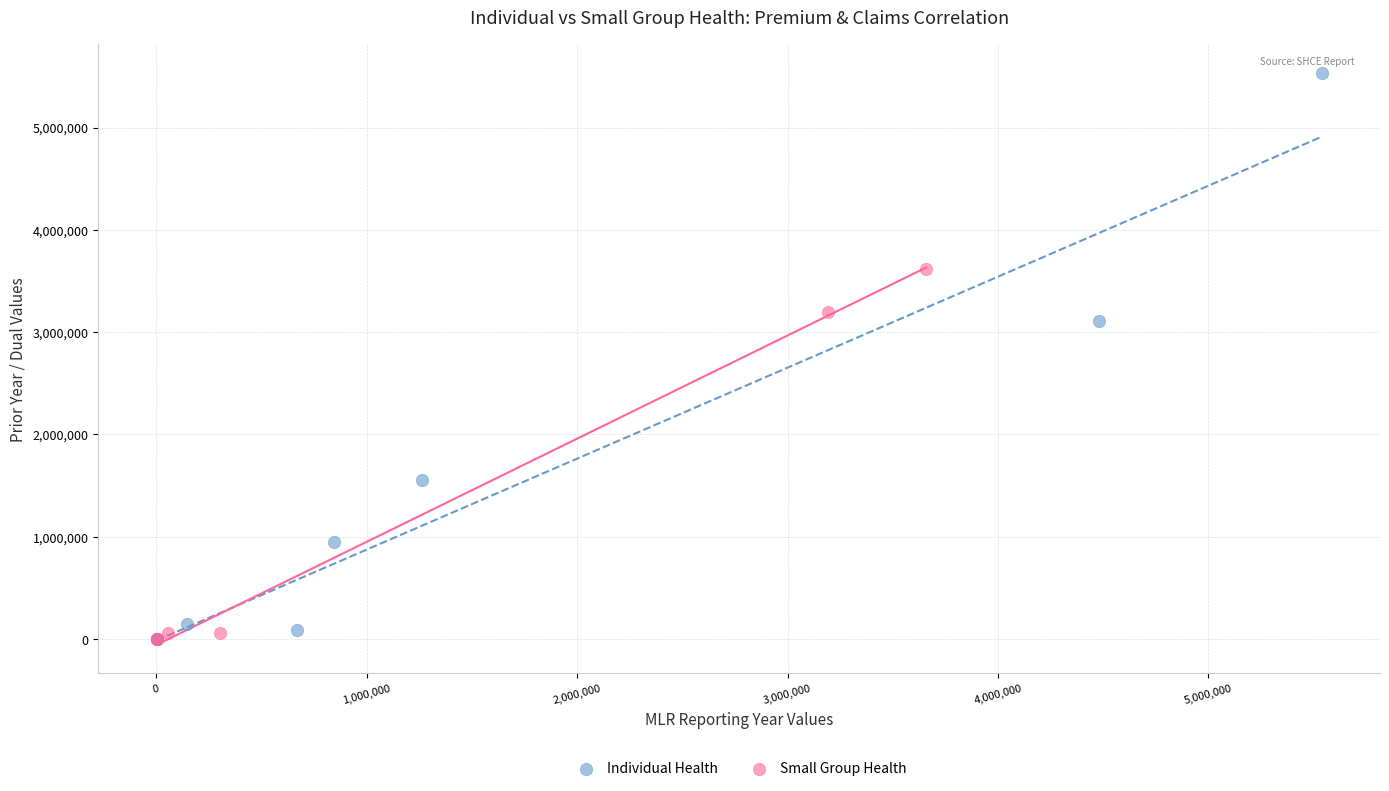

Which series contains the highest Y value?

Individual Health